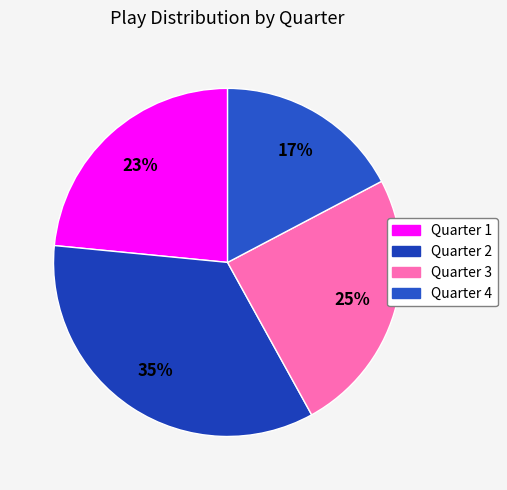

Combined, what portion of the pie is Quarter 3 and Quarter 2?

59.3%